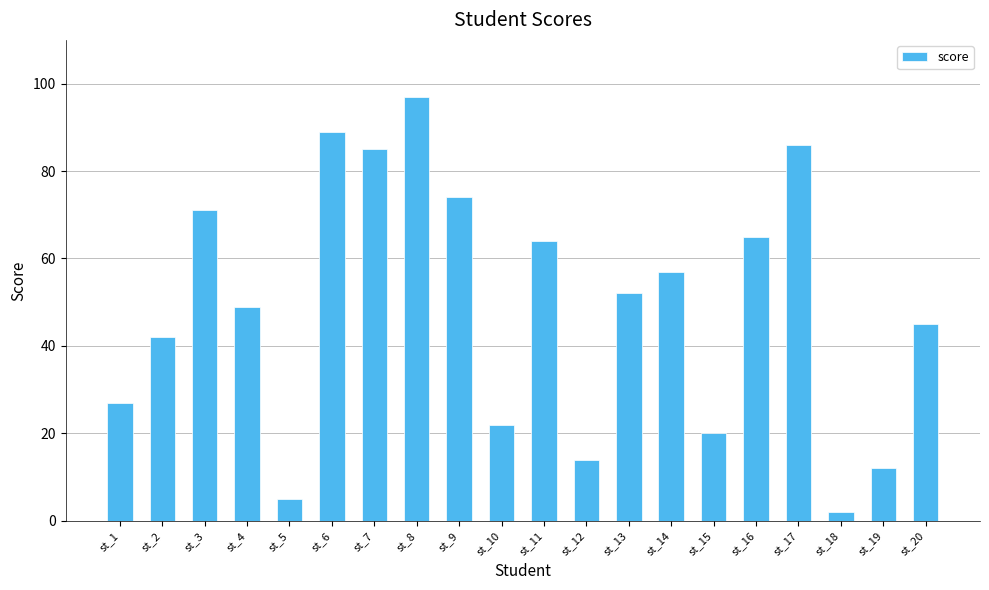

Rank the categories by value from highest to lowest.

st_8, st_6, st_17, st_7, st_9, st_3, st_16, st_11, st_14, st_13, st_4, st_20, st_2, st_1, st_10, st_15, st_12, st_19, st_5, st_18